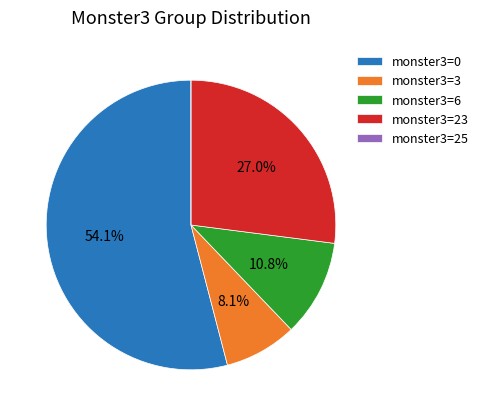

Which has a higher value, monster3=23 or monster3=3?

monster3=23